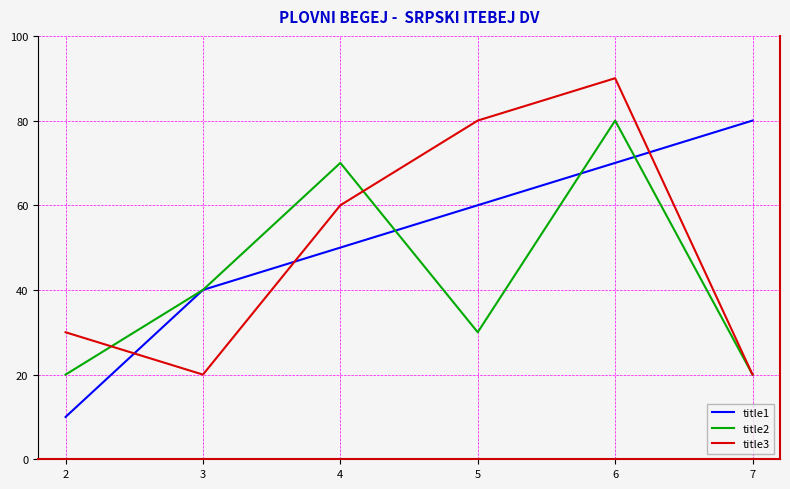

What is the difference between the highest and lowest values at 7?

60